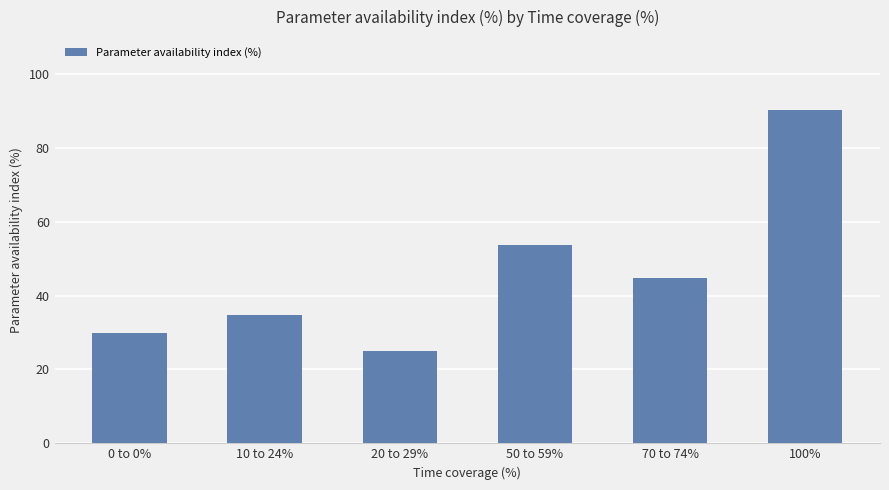

What position from the right is 20 to 29%?

4